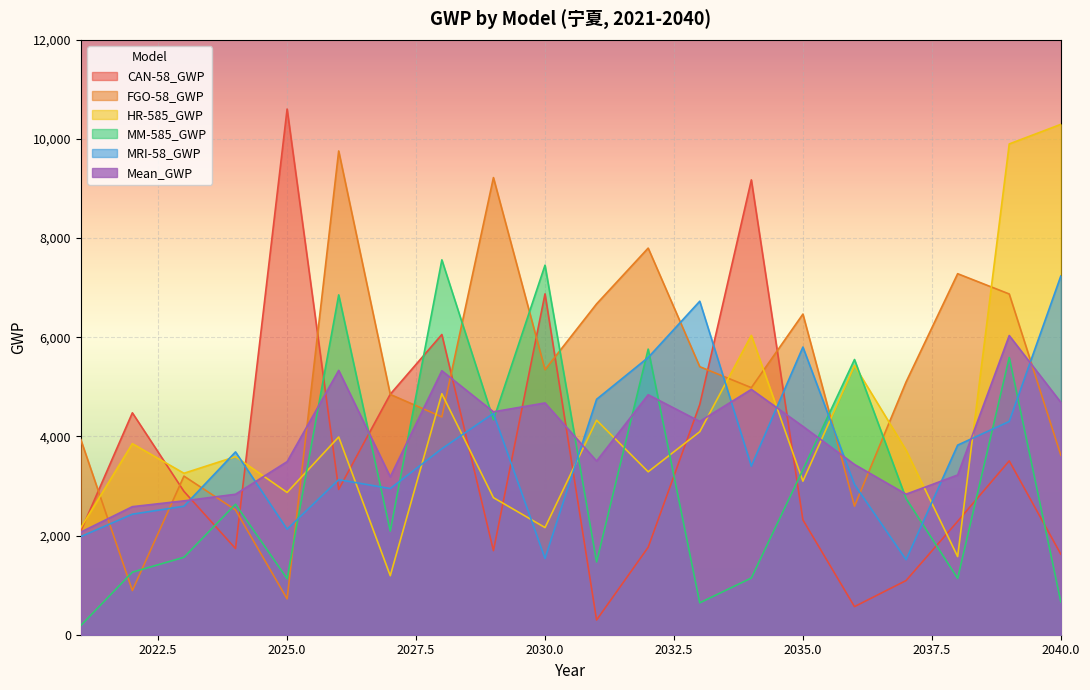

Reading left to right, extract all data points from this chart.

CAN-58_GWP: 2090.4	4476.5	2892.0	1738.0	10604.3	2931.2	4852.2	6055.8	1696.4	6876.2	296.8	1764.1	4642.7	9175.3	2316.9	566.9	1092.7	2287.7	3506.5	1624.6
FGO-58_GWP: 3937.6	890.9	3199.7	2517.2	722.9	9758.2	4847.4	4393.4	9221.3	5346.3	6673.7	7799.0	5407.0	4983.7	6467.7	2593.3	5098.9	7282.7	6873.4	3621.5
HR-585_GWP: 2156.7	3854.2	3256.9	3592.4	2869.8	3989.0	1190.5	4861.6	2765.2	2162.0	4327.9	3286.8	4095.0	6039.2	3097.6	5431.5	3723.8	1576.3	9900.0	10295.4
MM-585_GWP: 185.3	1261.8	1561.7	2632.2	1130.7	6855.5	2090.6	7562.0	4334.9	7454.5	1467.6	5761.6	643.6	1144.1	3328.6	5551.5	2746.6	1138.0	5593.0	661.9
MRI-58_GWP: 1978.9	2431.5	2592.1	3687.6	2128.5	3127.5	2949.0	3751.6	4464.8	1538.4	4749.5	5592.6	6727.2	3402.1	5802.6	3029.5	1512.8	3824.8	4301.9	7235.9
Mean_GWP: 2069.8	2583.0	2700.5	2833.5	3491.2	5332.3	3185.9	5324.9	4496.5	4675.5	3503.1	4840.8	4303.1	4948.9	4202.7	3434.5	2835.0	3221.9	6034.9	4687.9